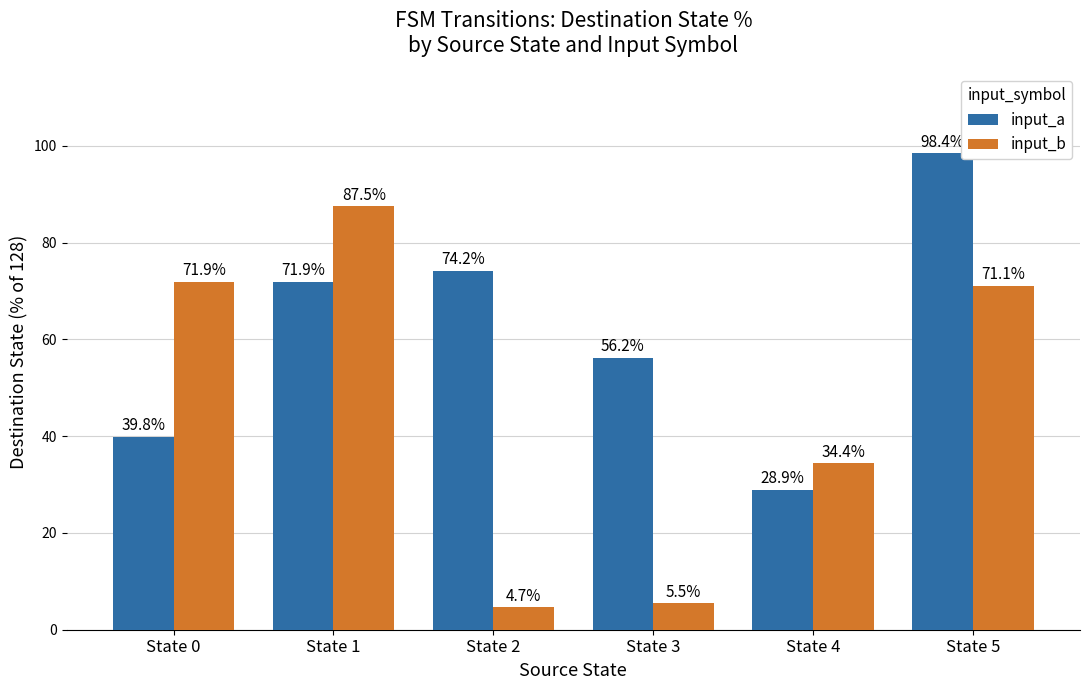

Which series changed the most between State 3 and State 5?

input_b